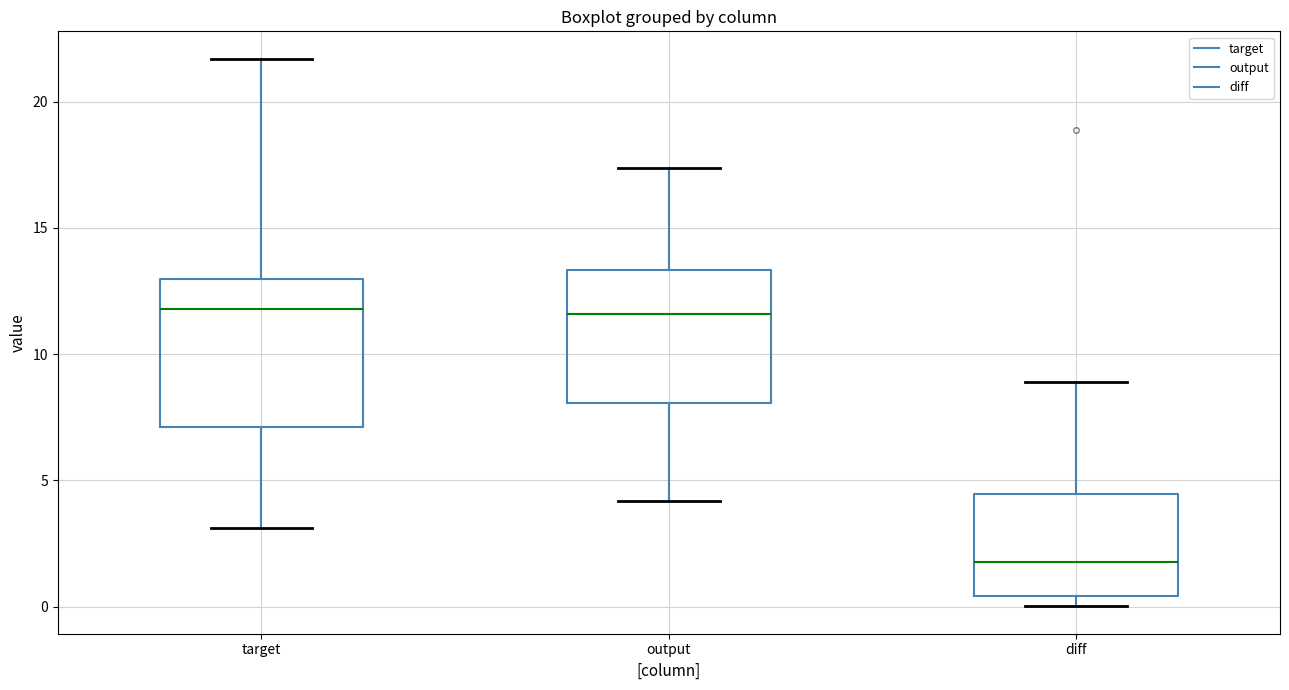

Where does the upper whisker of the box for diff end on the y-axis? The values are not printed on the chart, so give them approximately, as read against the axis.

9.0